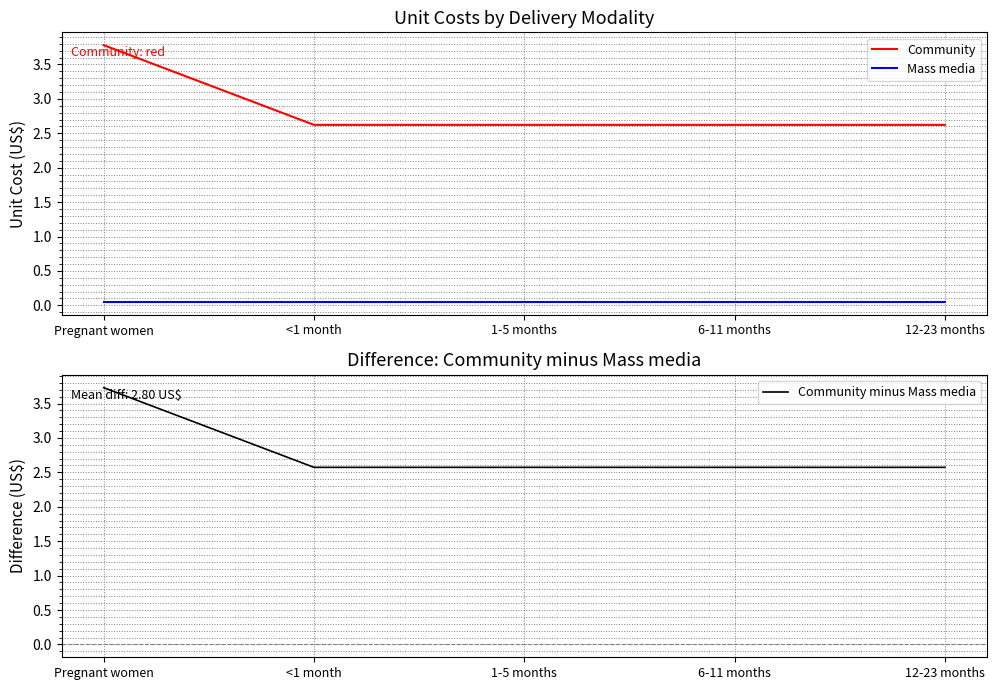

Which category has the highest value in the Mass media series?

Pregnant women